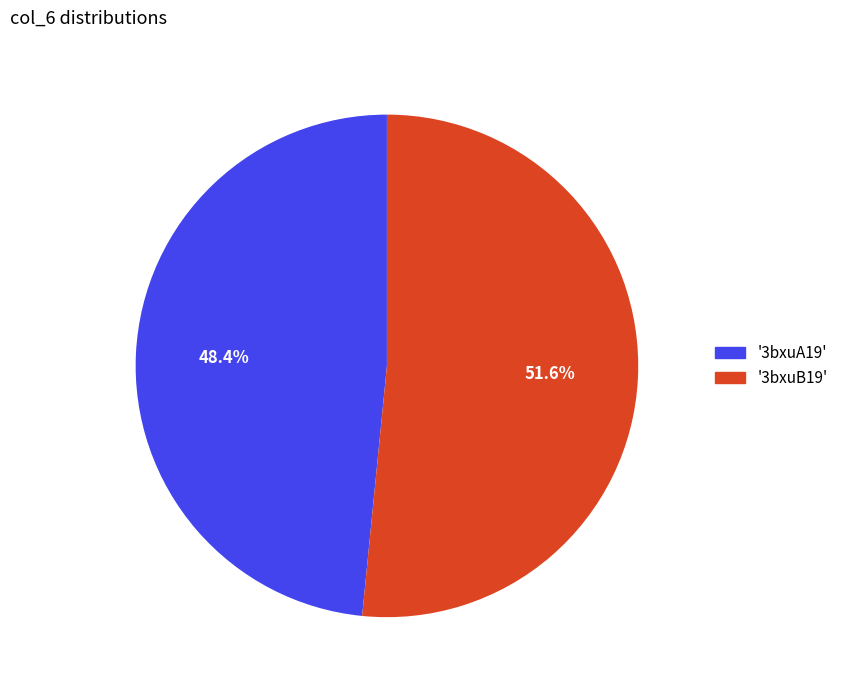

Is there any slice that represents more than half of the pie?

Yes